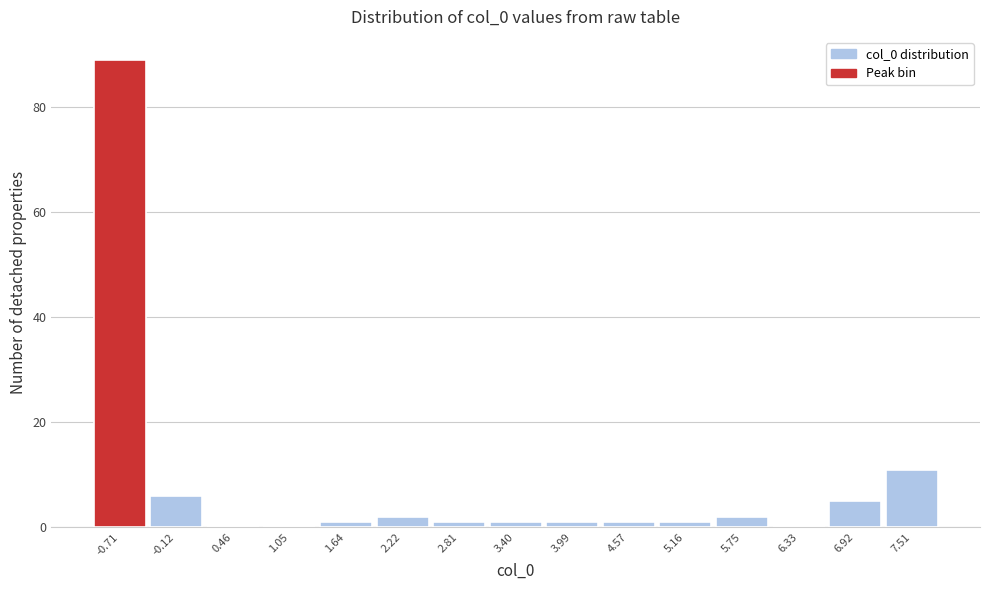

Reading left to right, transcribe this chart: for each bar, give the range it covers on the x-axis and its height. Neither the bar edges nor the heights are printed on the chart, so give them approximately, as read against the axes.

-1.0 to -0.4: 90
-0.4 to 0.2: 6
0.2 to 0.8: 0
0.8 to 1.3: 0
1.3 to 1.9: under 2
1.9 to 2.5: 2
2.5 to 3.1: under 2
3.1 to 3.7: under 2
3.7 to 4.3: under 2
4.3 to 4.9: under 2
4.9 to 5.5: under 2
5.5 to 6.0: 2
6.0 to 6.6: 0
6.6 to 7.2: 6
7.2 to 7.8: 12